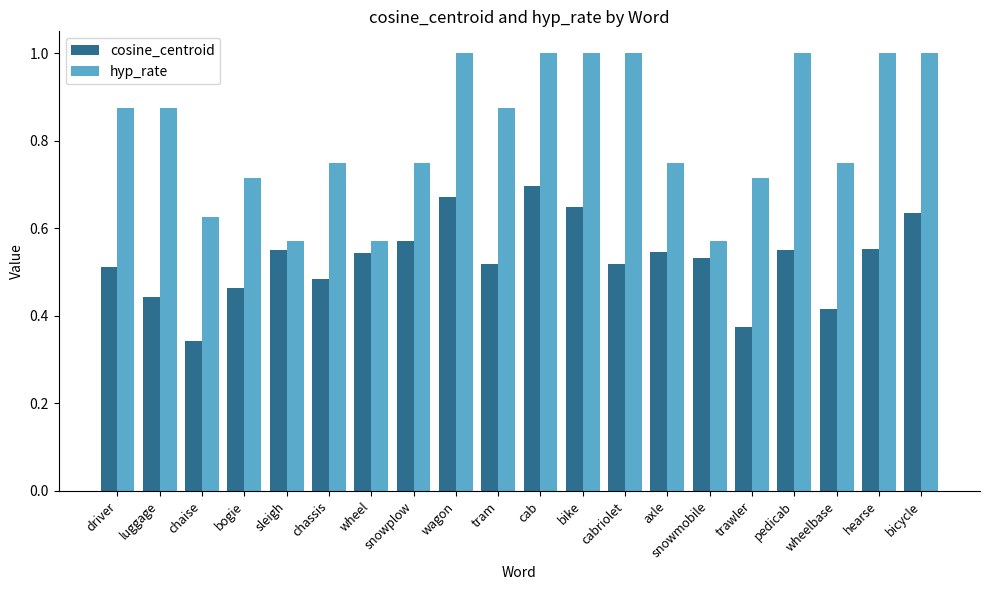

Between bike and cabriolet, which series saw the biggest shift?

cosine_centroid